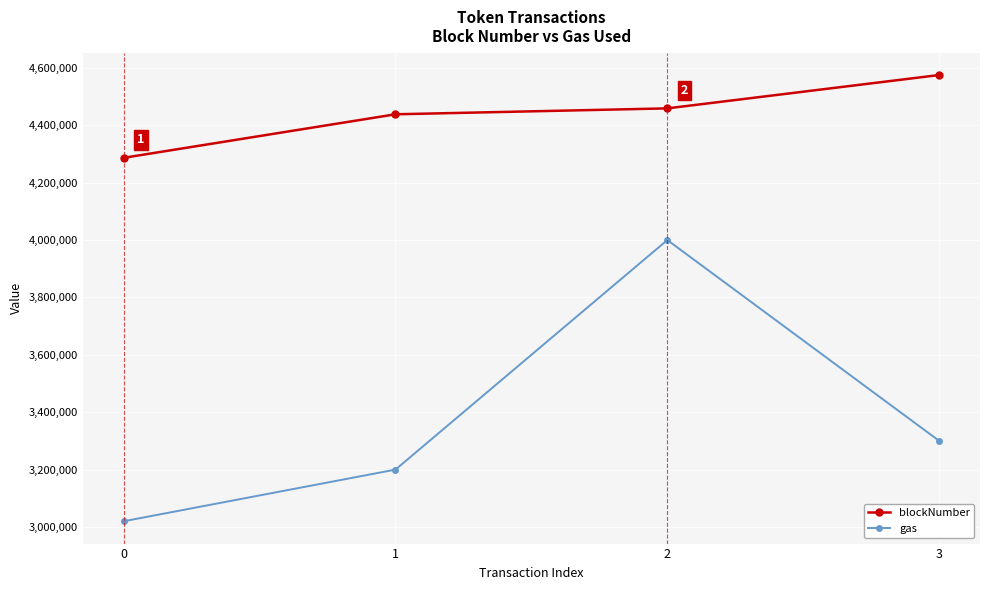

What is the value of the gas point at the 3rd from the left?

4000000